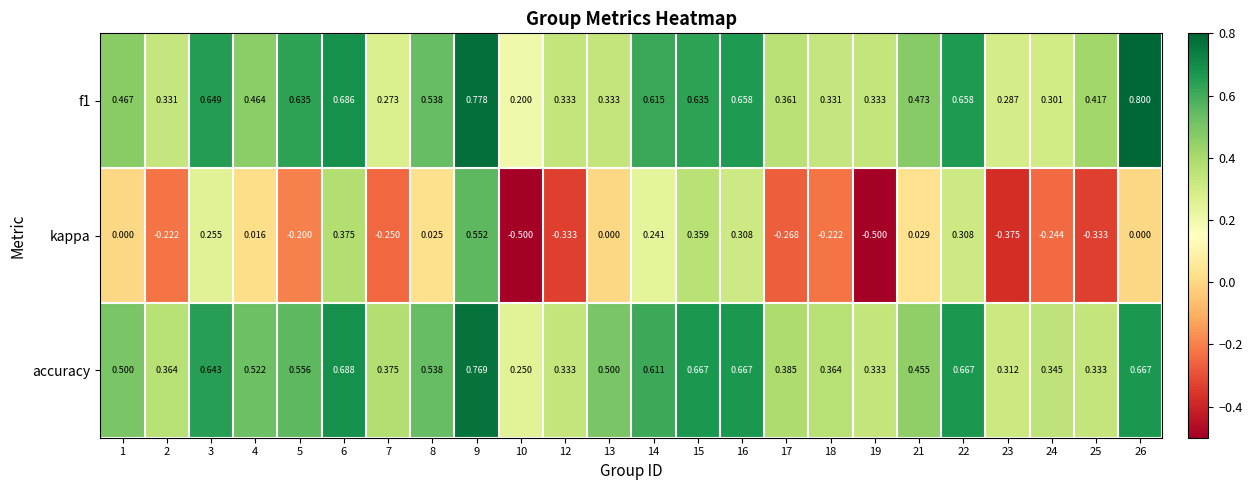

Which series changed the most between 2 and 15?

kappa